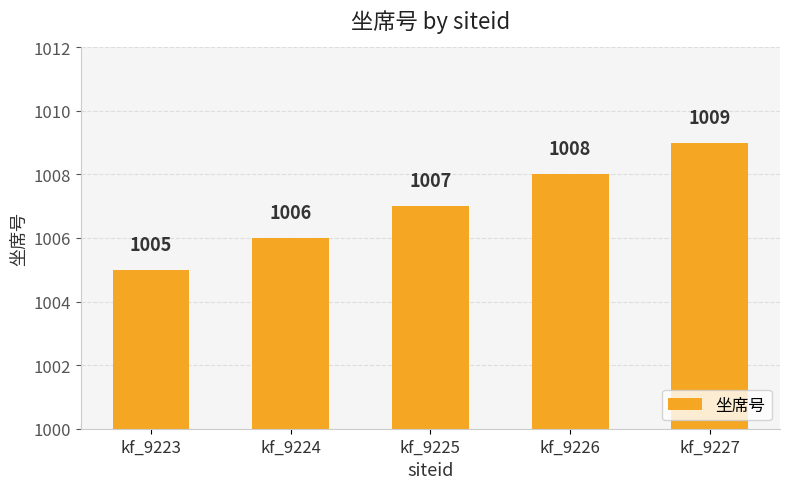

Are the bars horizontal?

No